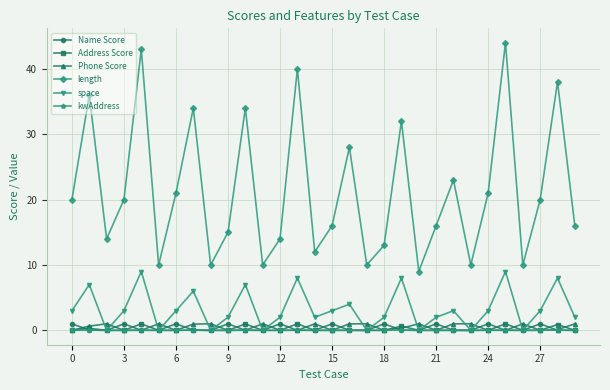

What is the value of the Address Score point at the 11th from the left?

1.0